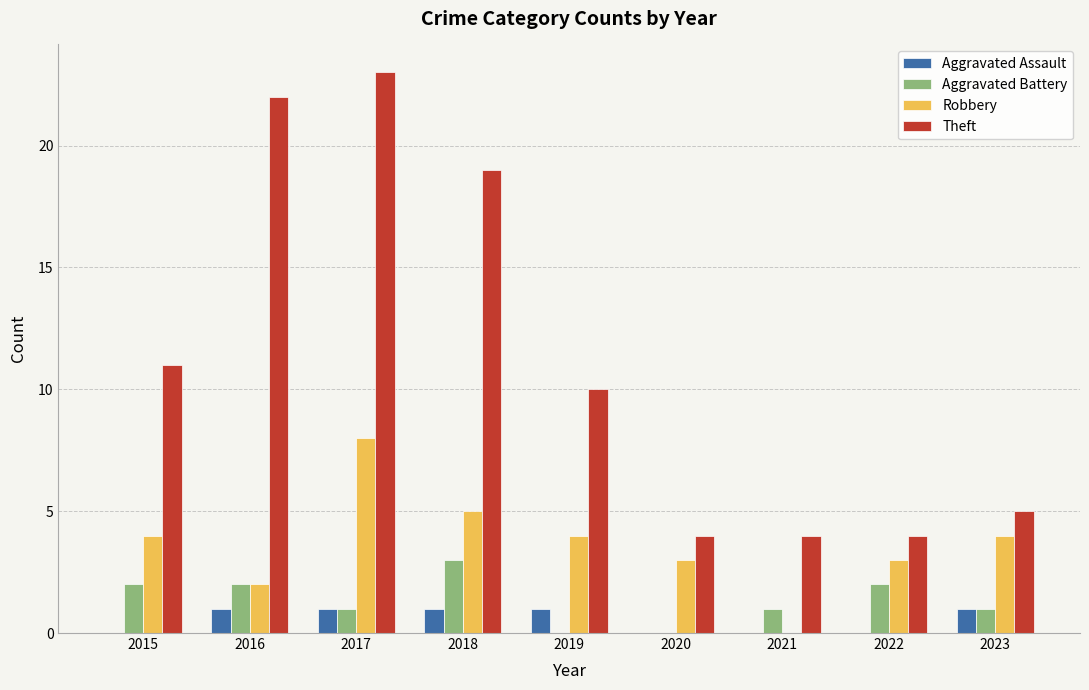

What is the sum of the Robbery values at 2018 and 2019?

9